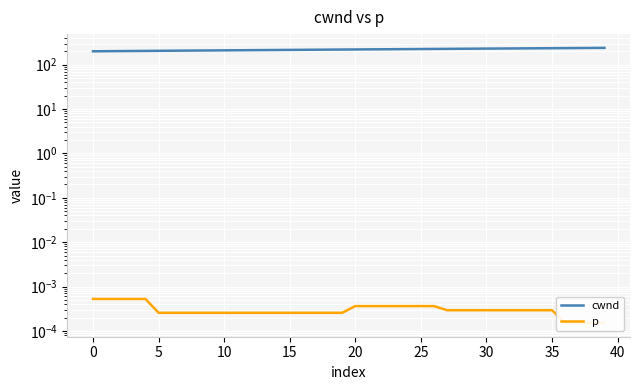

What is the difference between the cwnd values at 5 and 39?

37.0